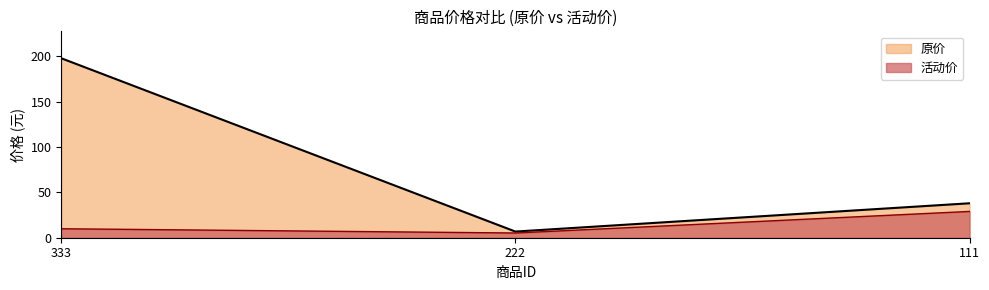

What is the value of the 活动价 point at the 2nd from the left?

5.2